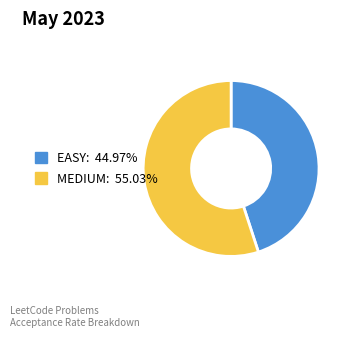

Which category accounts for the majority?

MEDIUM